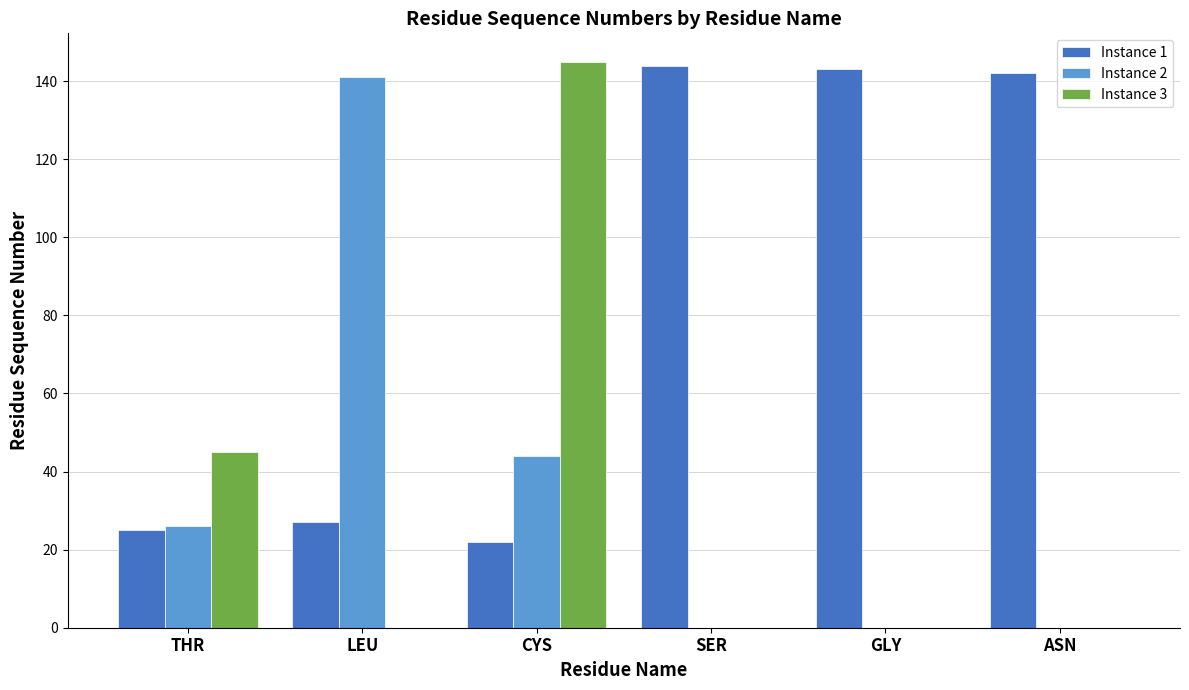

What is the sum of the Instance 1 values at CYS and ASN?

164